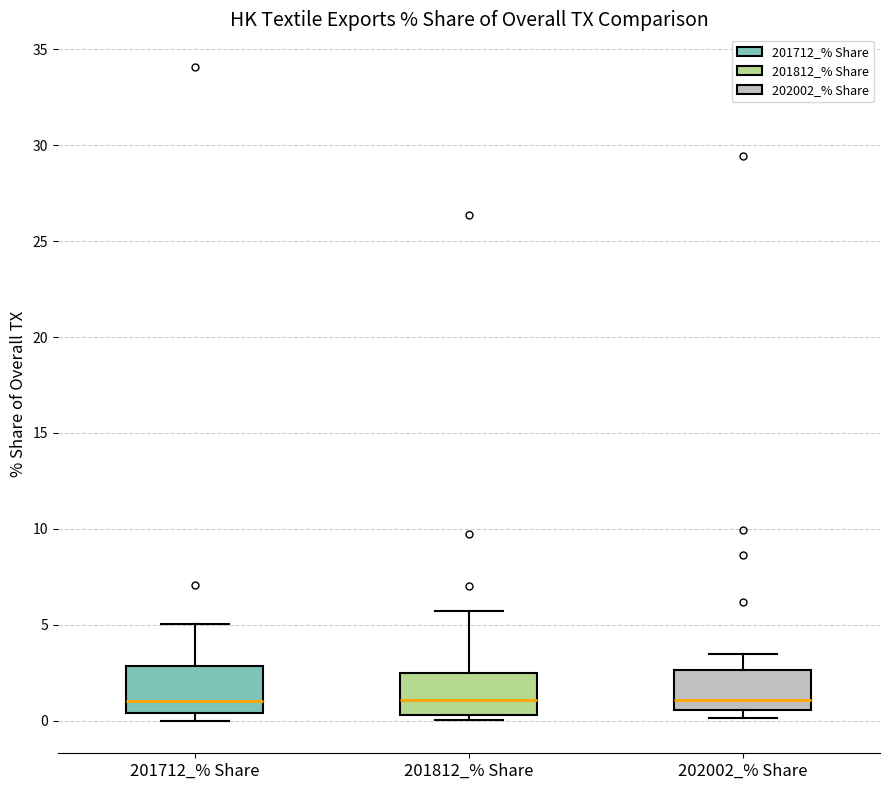

Reading left to right, read every box against the y-axis: the position of its median line, the range the box covers, and the ends of its whiskers. The values are not printed on the chart, so give them approximately, as read against the axis.

201712_% Share: median 1.0, box 0.5 to 3.0, whiskers 0.0 to 5.0
201812_% Share: median 1.0, box 0.5 to 2.5, whiskers 0.0 to 5.5
202002_% Share: median 1.0, box 0.5 to 2.5, whiskers 0.0 to 3.5